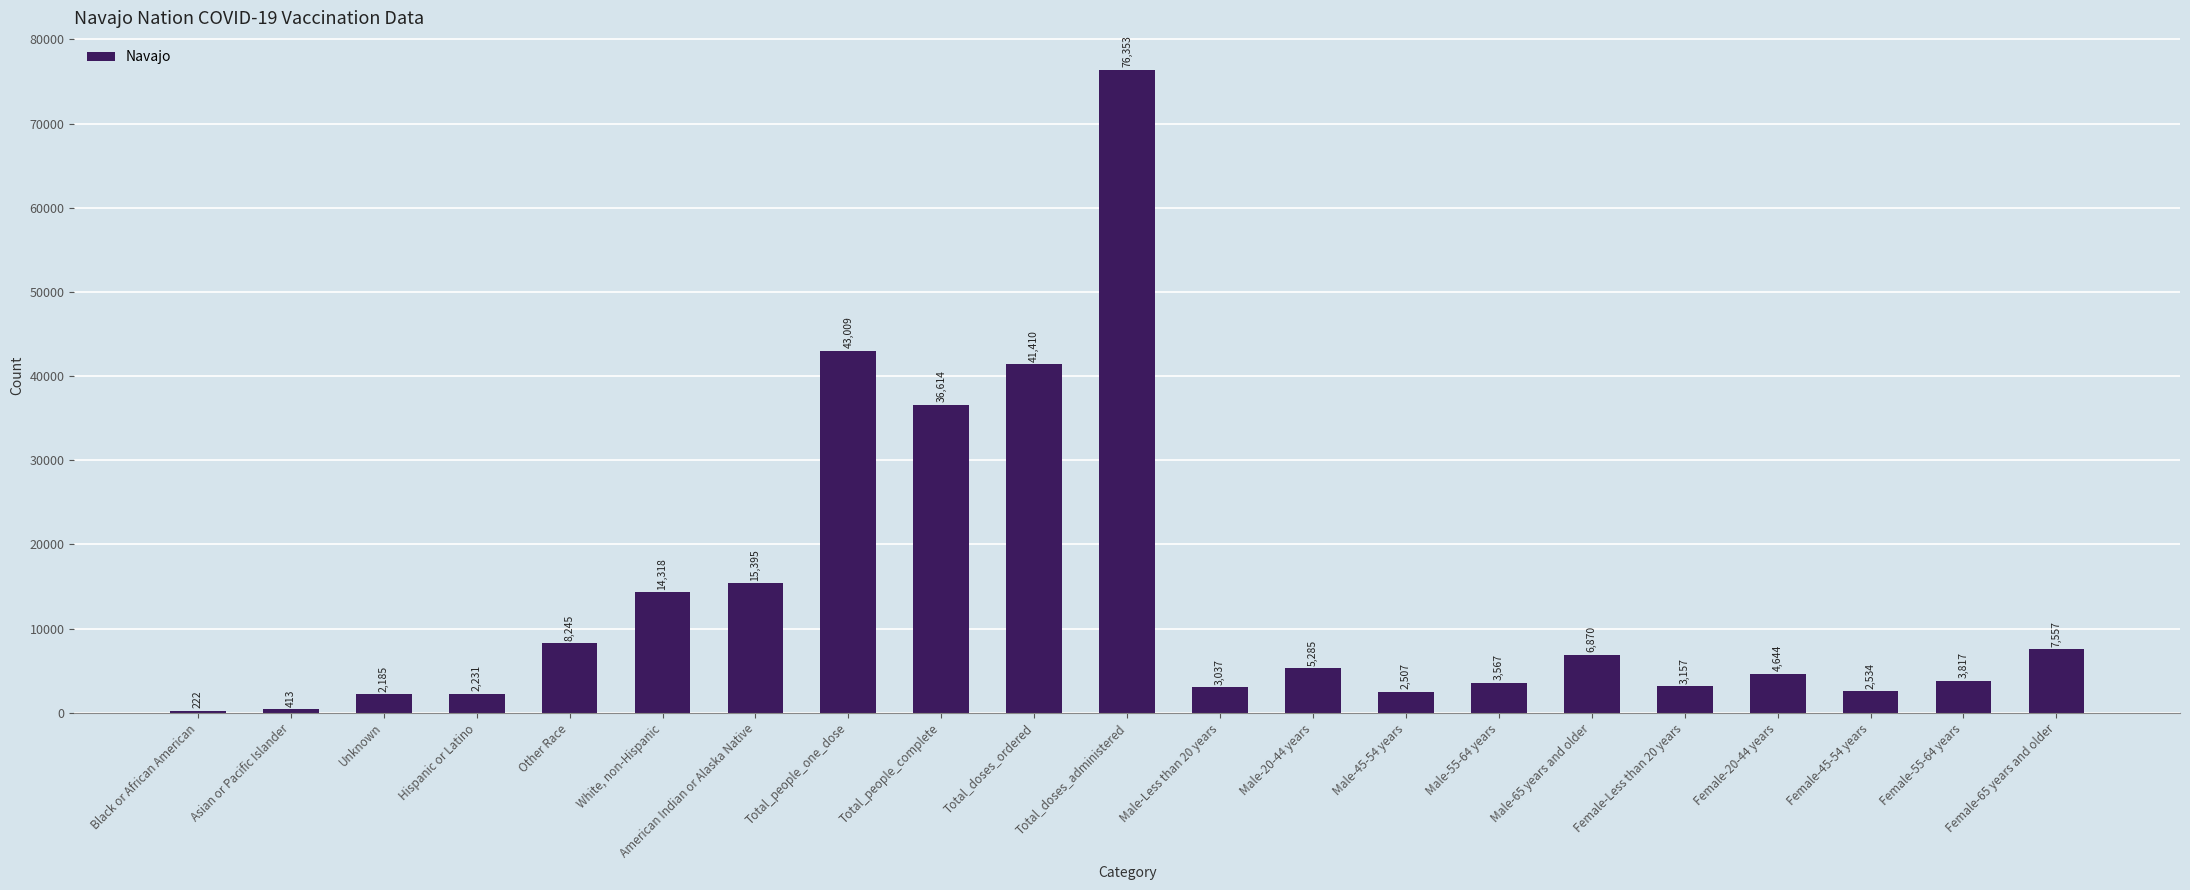

What is the sum of the values at Total_people_complete and Total_people_one_dose?

79623